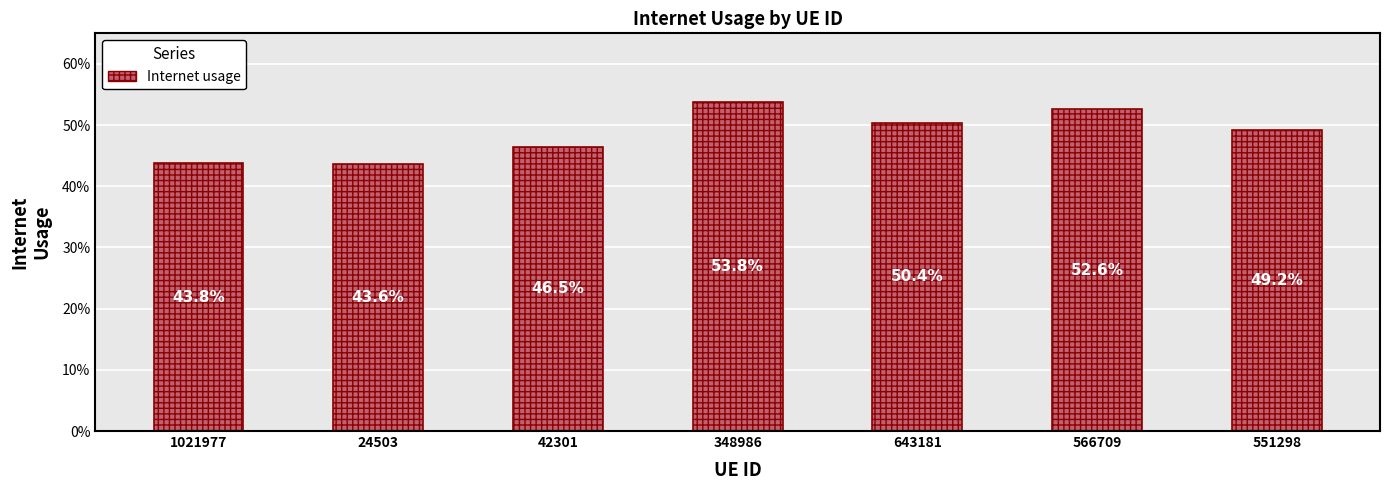

What is the maximum value shown in the chart?

0.5